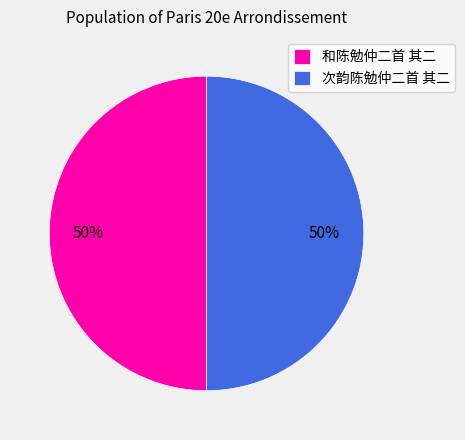

Count the number of slices in the pie.

2